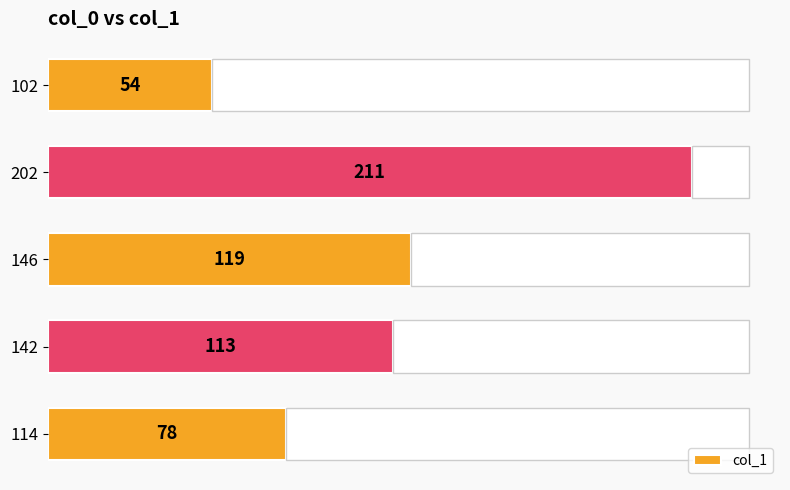

How many data points does each series have?

5